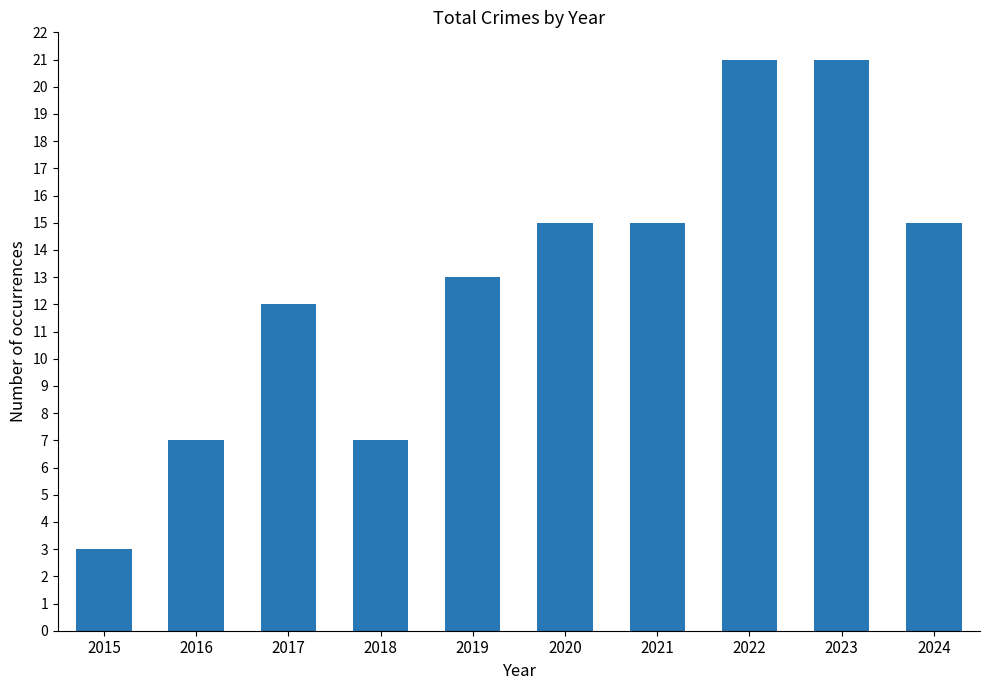

Approximately how many times larger is the value at 2020 compared to 2015?

5.0